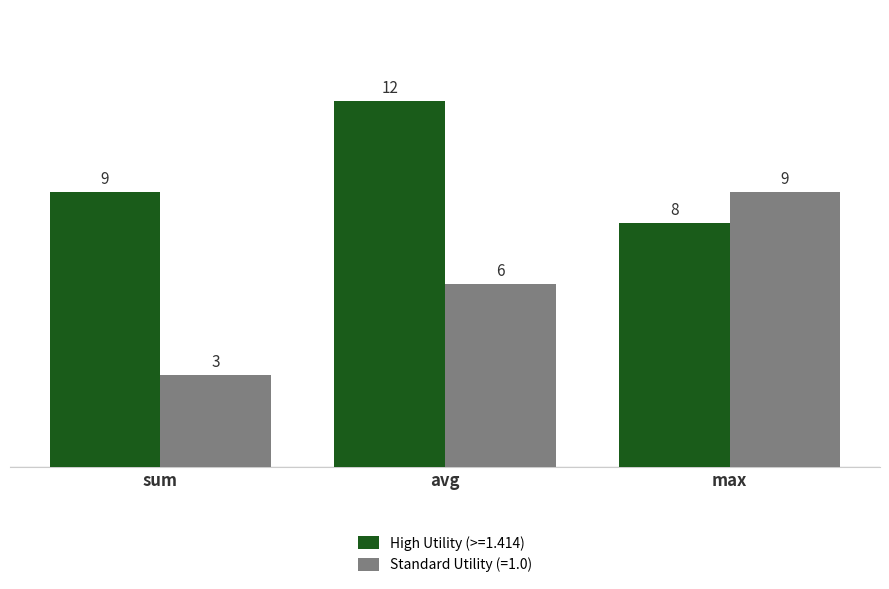

What is the minimum value shown in the chart?

3